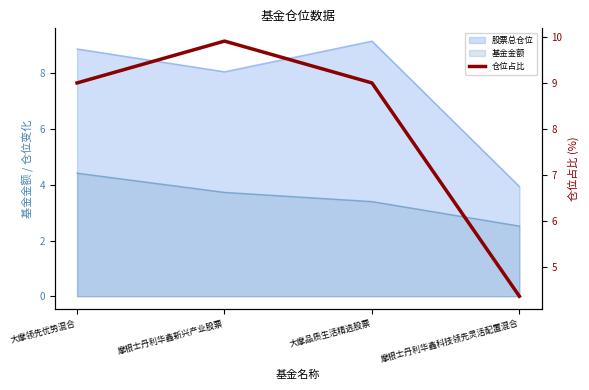

What is the minimum value shown in the chart?

4.4